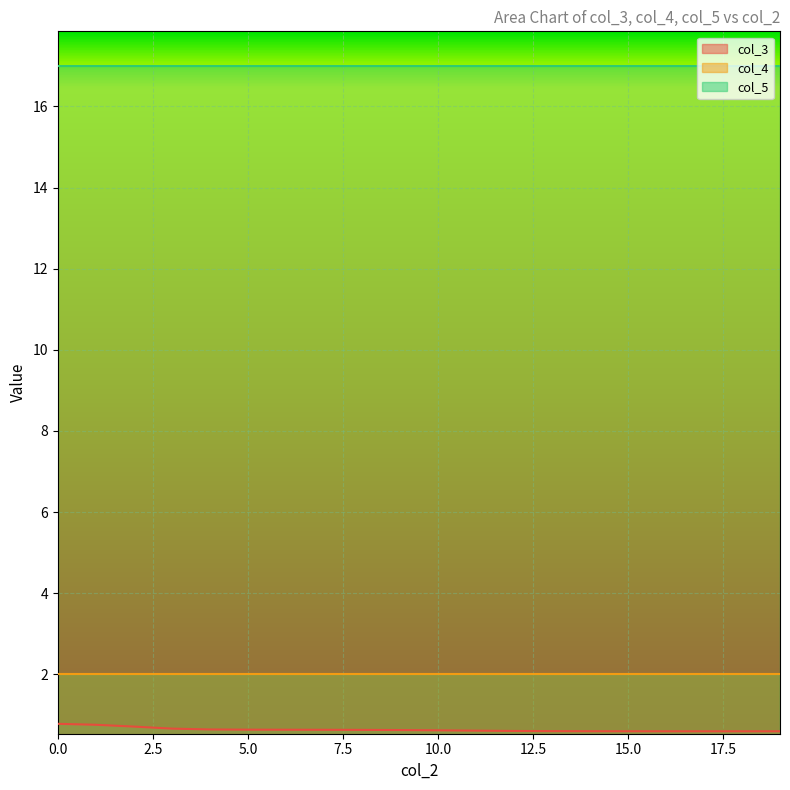

What is the difference between the highest and lowest values at 13?

16.4